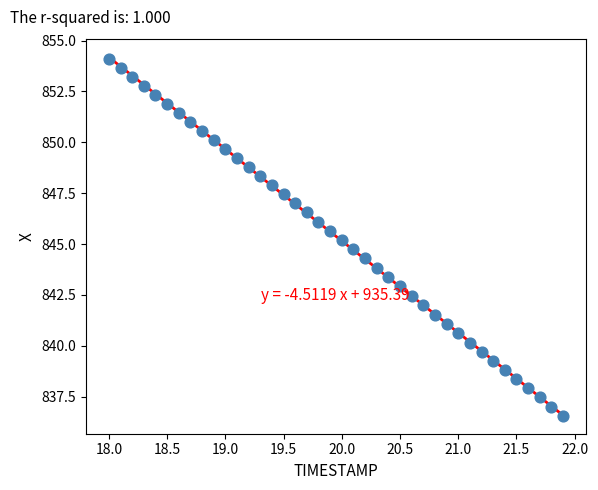

What is the range of X values (max minus min)?

3.9